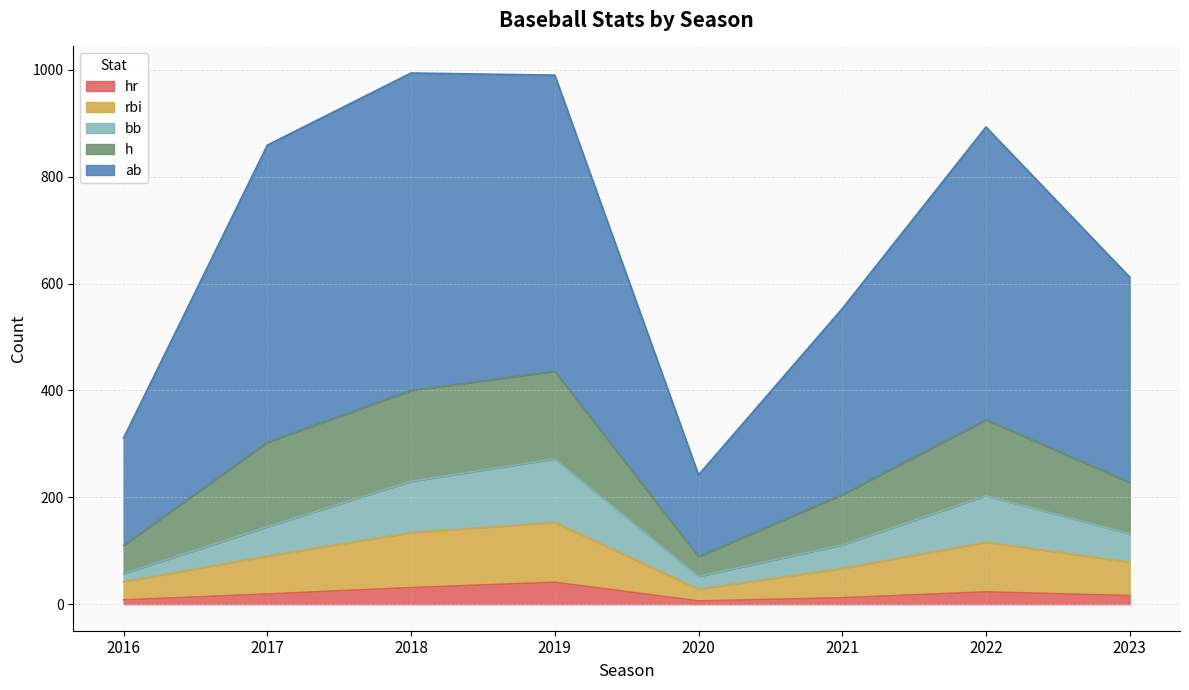

Does the chart have visible grid lines?

Yes